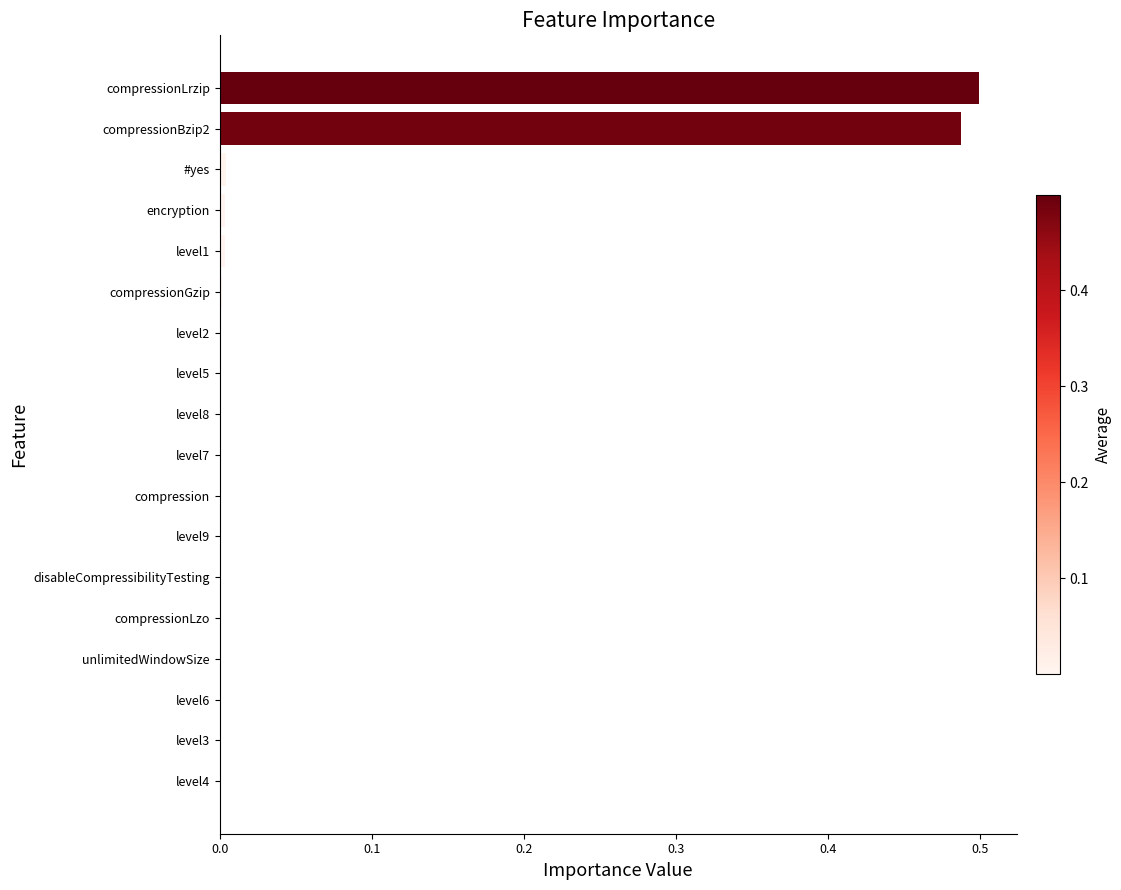

What is the average value?

0.1